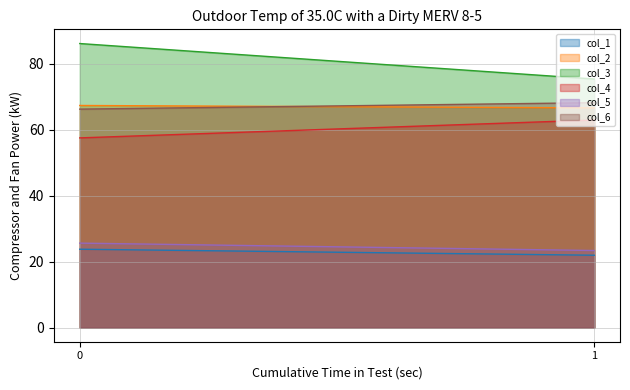

How many series are shown in this chart?

6